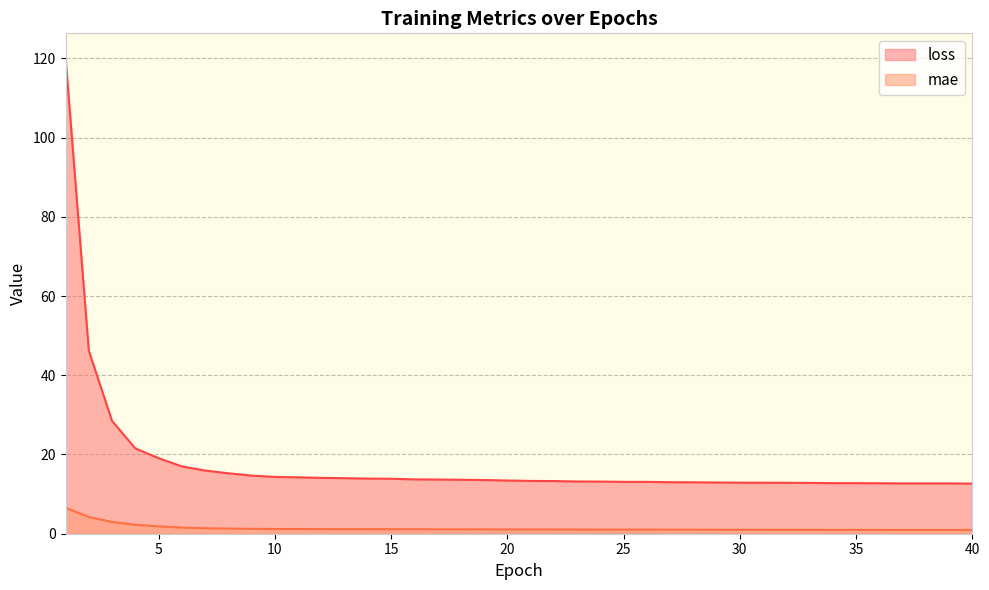

How many data points does each series have?

40